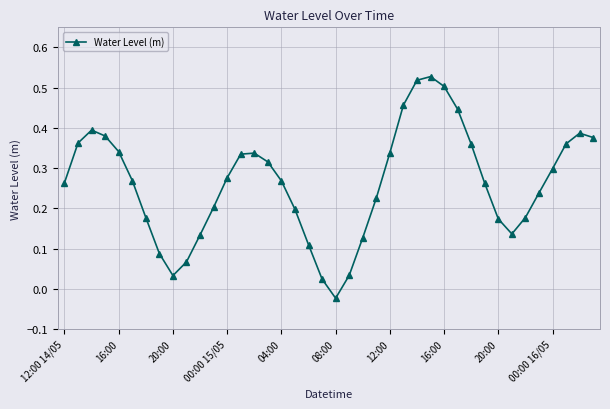

What is the difference between the maximum and minimum values?

0.6